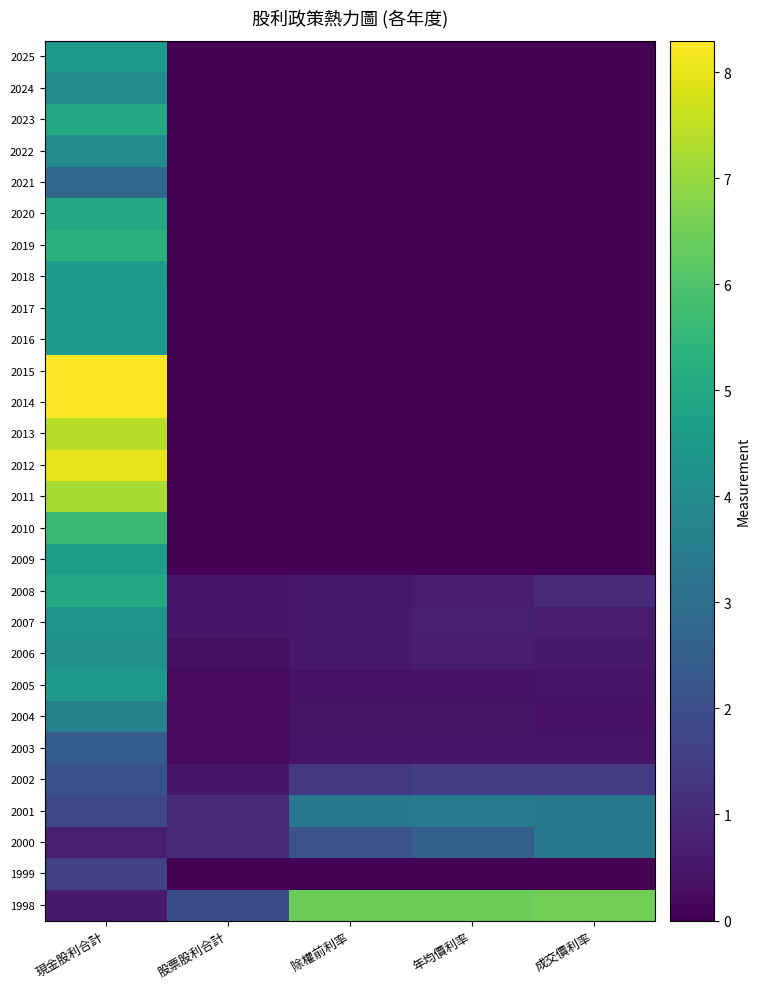

At which category is the sum across all series the highest?

現金股利合計